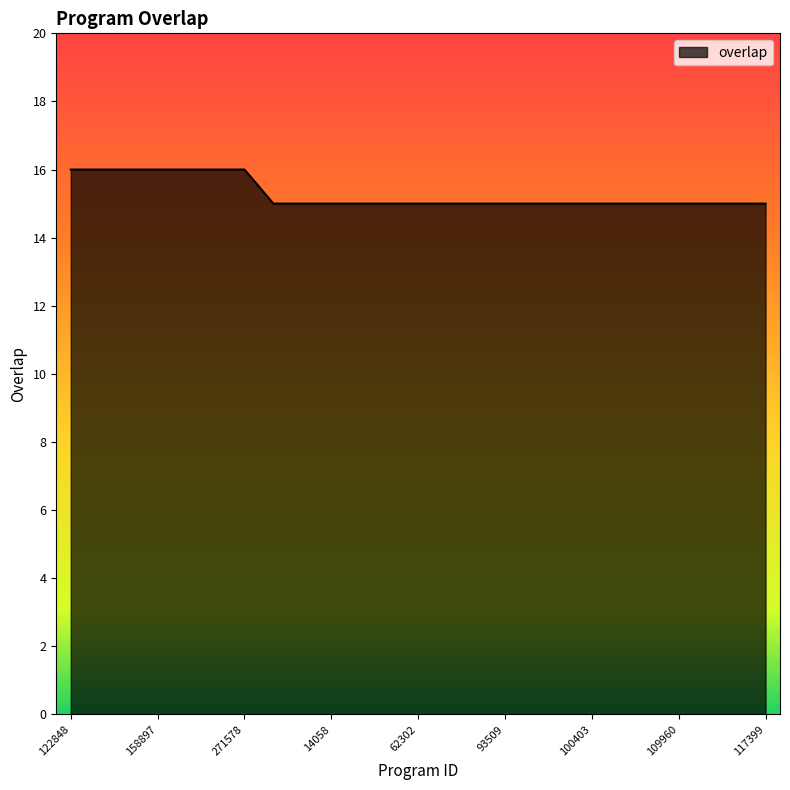

How many lines are shown in the chart?

1